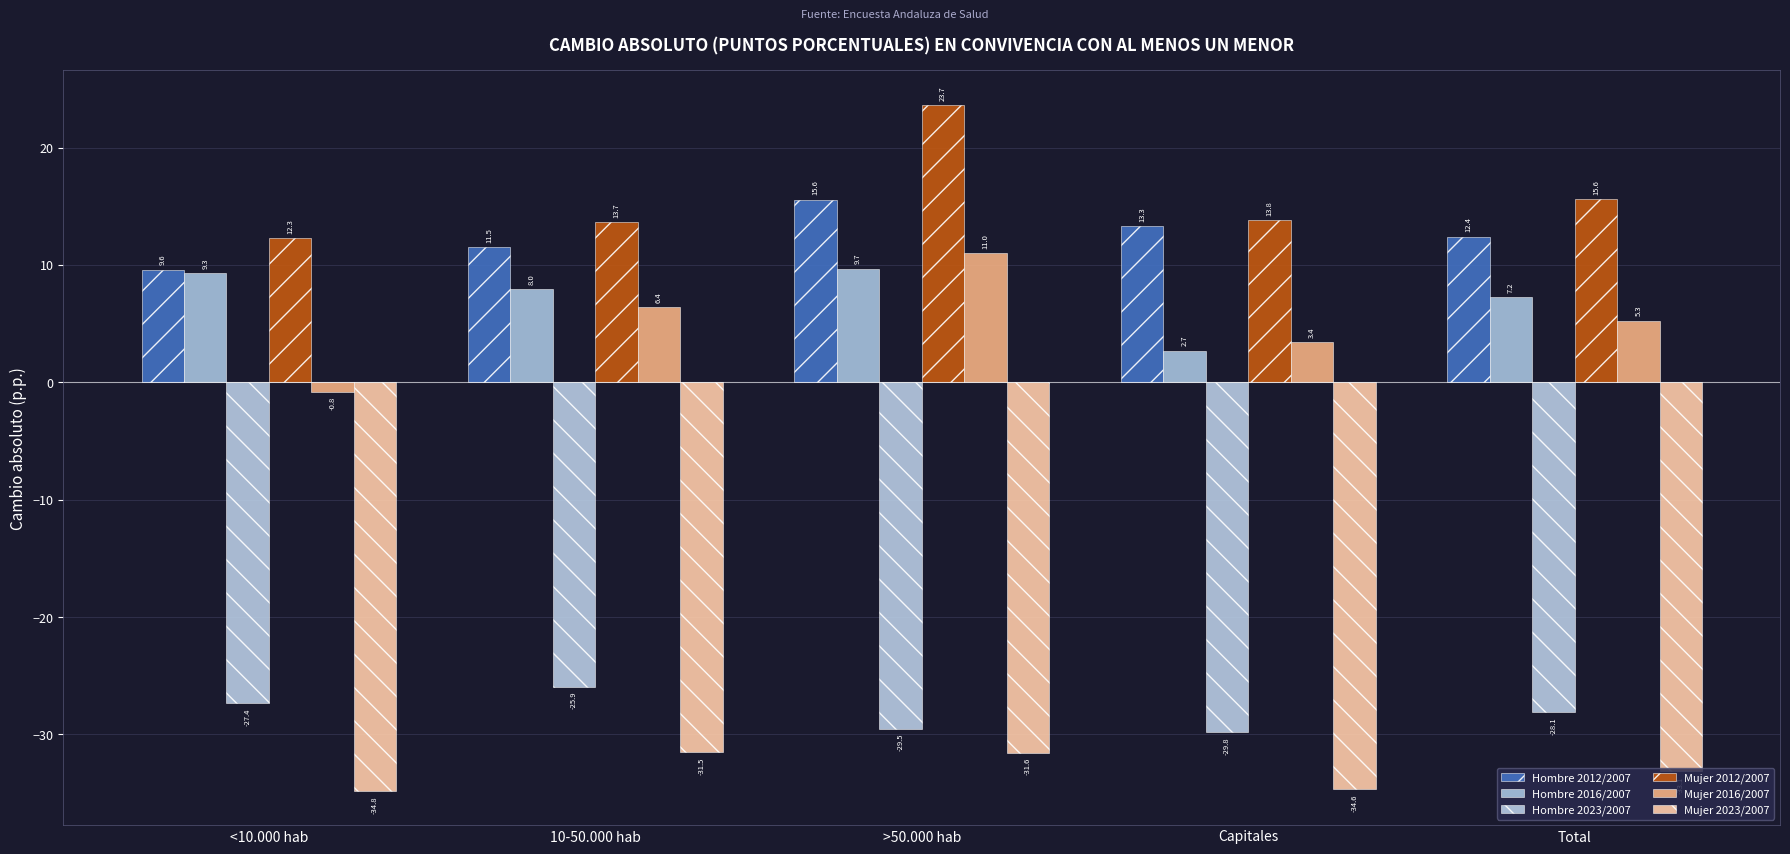

Reading left to right, what are all the values shown in this chart?

Hombre 2012/2007: <10.000 hab=9.6	10-50.000 hab=11.5	>50.000 hab=15.6	Capitales=13.3	Total=12.4
Hombre 2016/2007: <10.000 hab=9.3	10-50.000 hab=8.0	>50.000 hab=9.7	Capitales=2.7	Total=7.2
Hombre 2023/2007: <10.000 hab=-27.4	10-50.000 hab=-25.9	>50.000 hab=-29.5	Capitales=-29.8	Total=-28.1
Mujer 2012/2007: <10.000 hab=12.3	10-50.000 hab=13.7	>50.000 hab=23.7	Capitales=13.8	Total=15.6
Mujer 2016/2007: <10.000 hab=-0.8	10-50.000 hab=6.4	>50.000 hab=11.0	Capitales=3.4	Total=5.3
Mujer 2023/2007: <10.000 hab=-34.8	10-50.000 hab=-31.5	>50.000 hab=-31.6	Capitales=-34.6	Total=-33.1